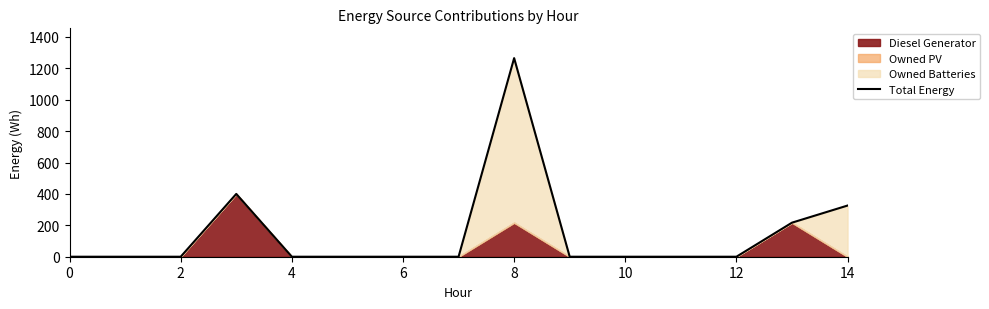

Count the number of categories in the chart.

15